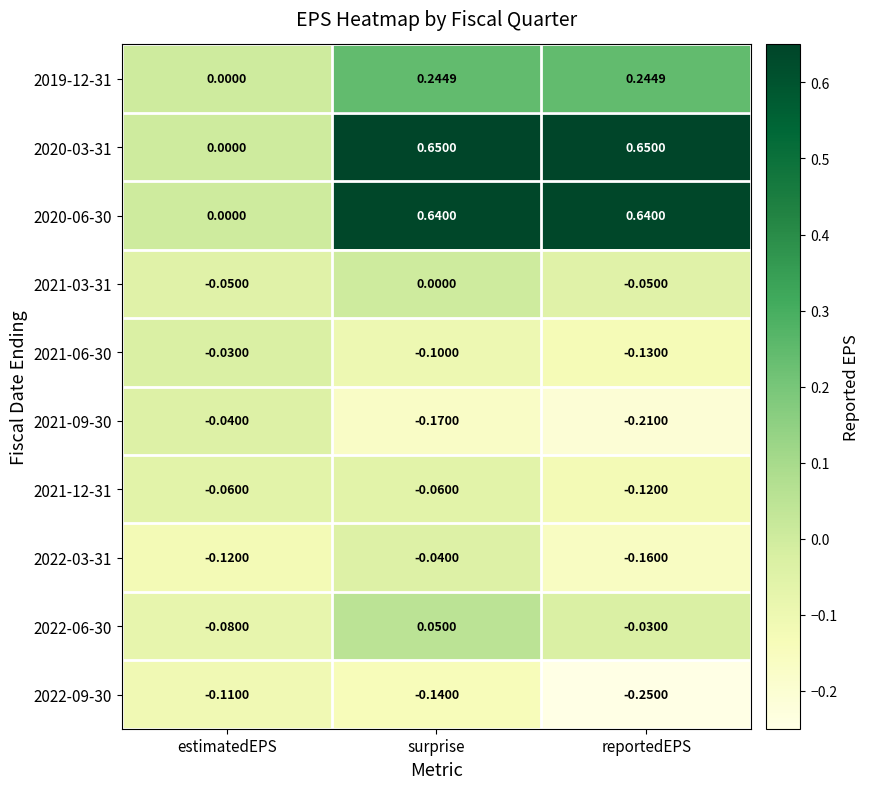

At which label does 2020-03-31 reach its minimum?

estimatedEPS